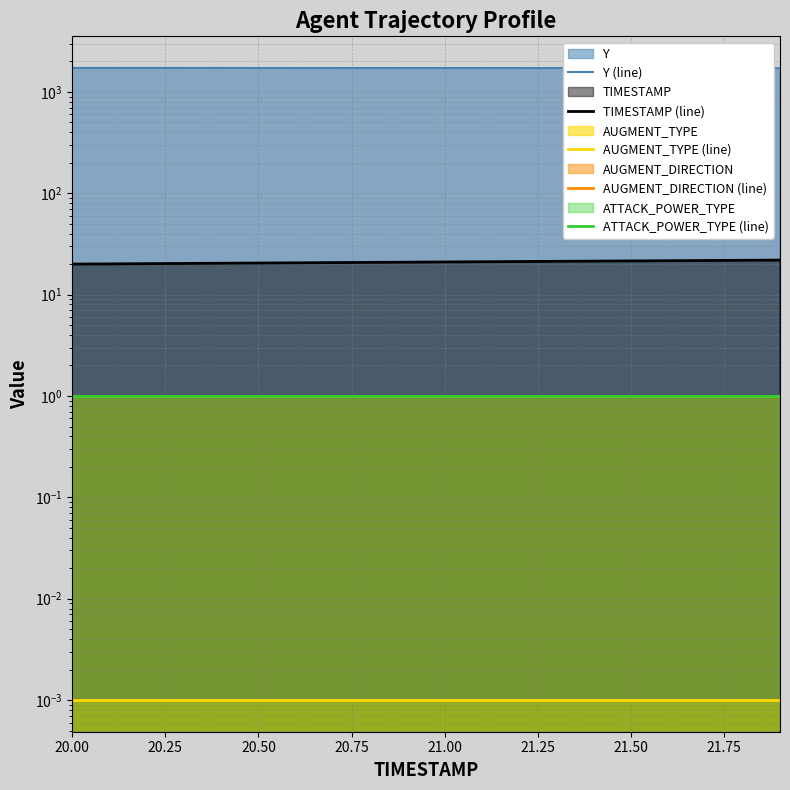

What is the difference between the highest and lowest values at 20.75?

1720.9